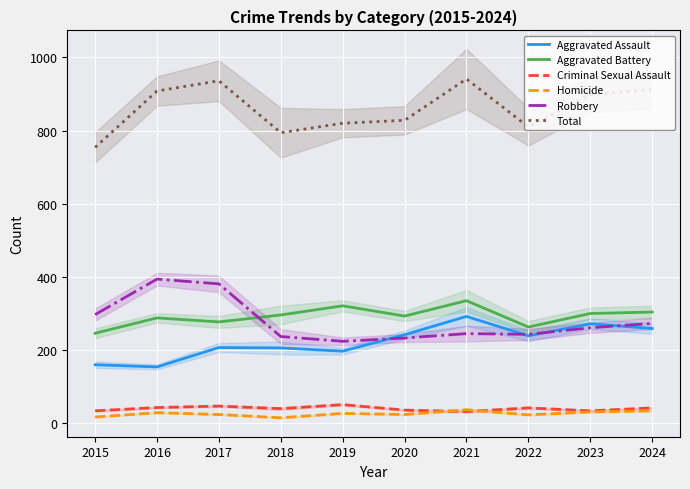

At which category is the sum across all series the highest?

2021